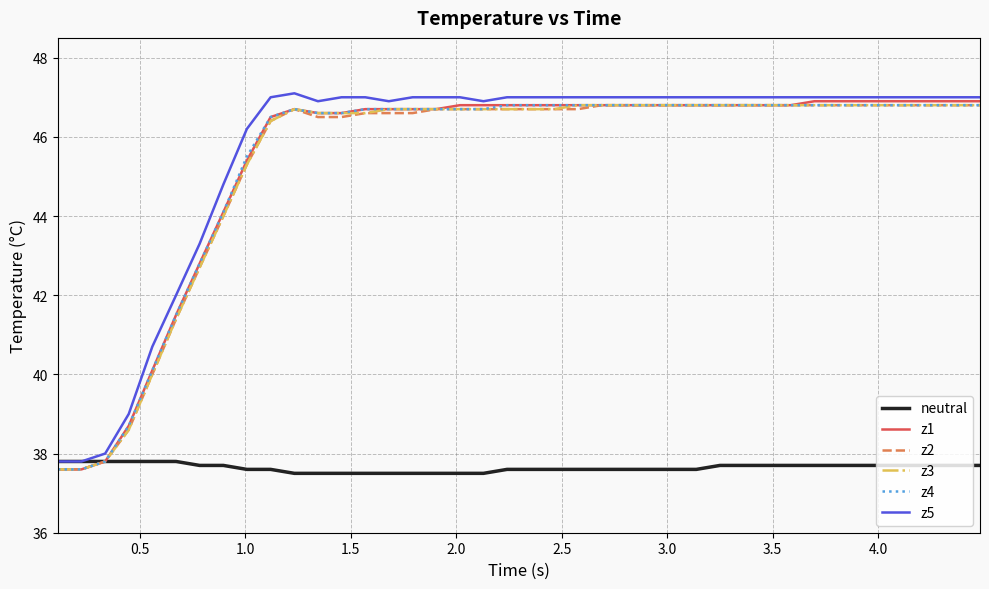

Does the chart display data point markers on the line(s)?

No